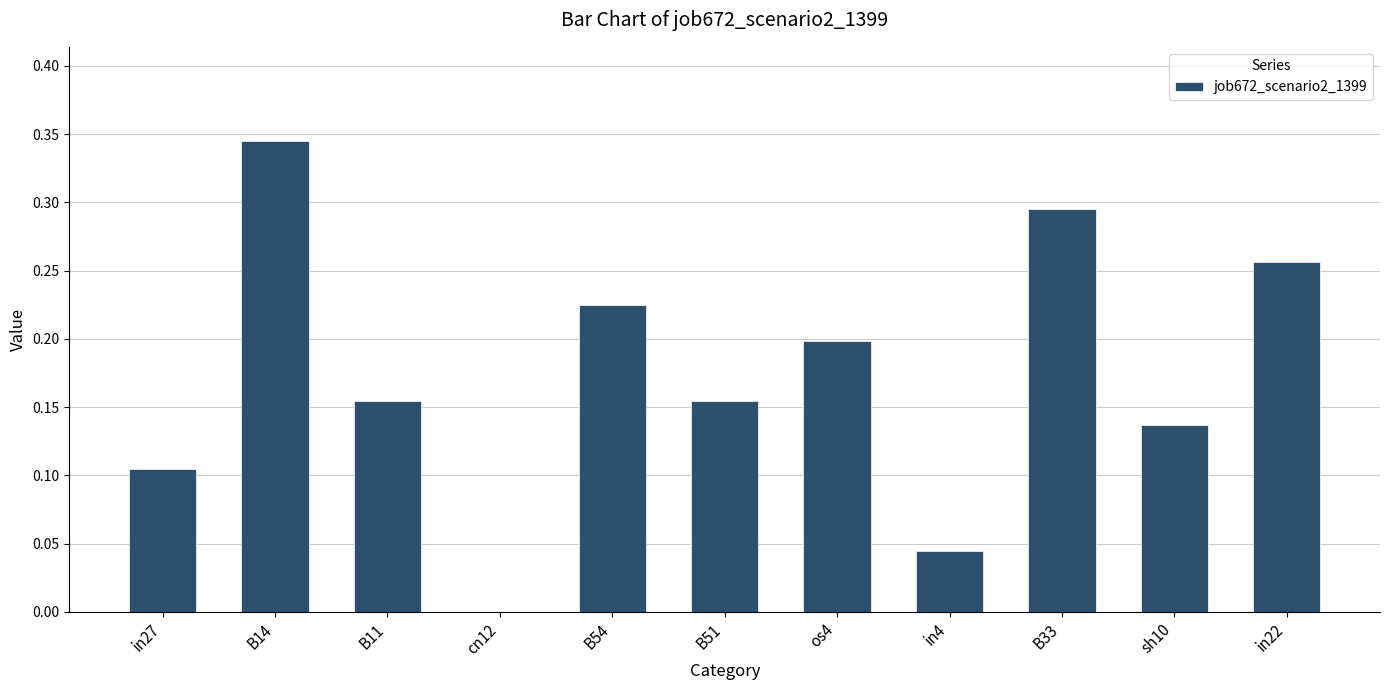

What is the sum of all values?

1.9